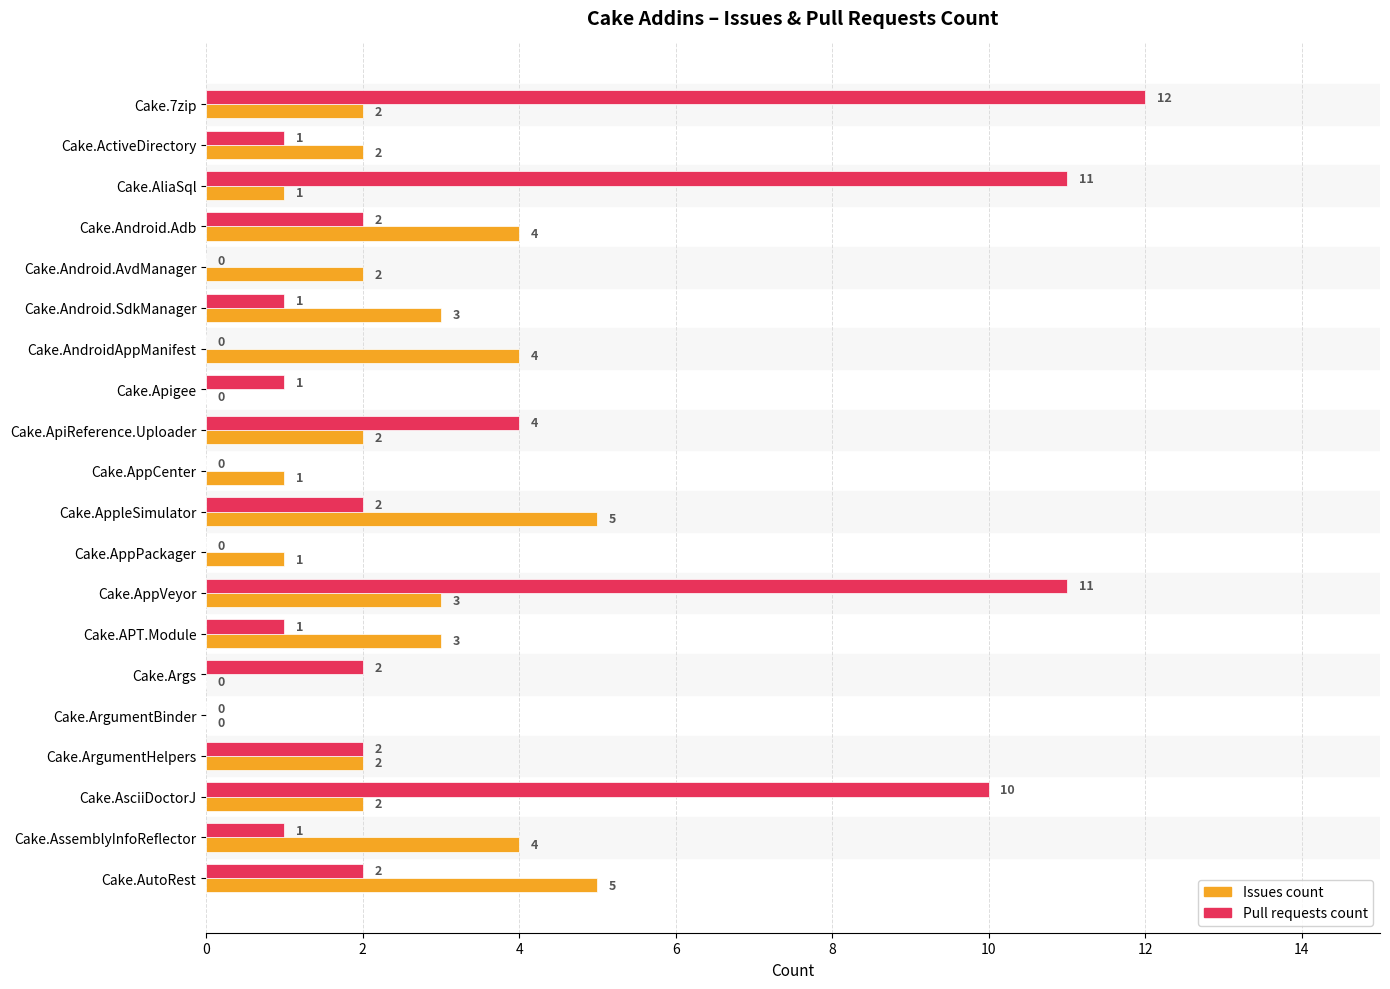

What is the sum of all Issues count values?

46